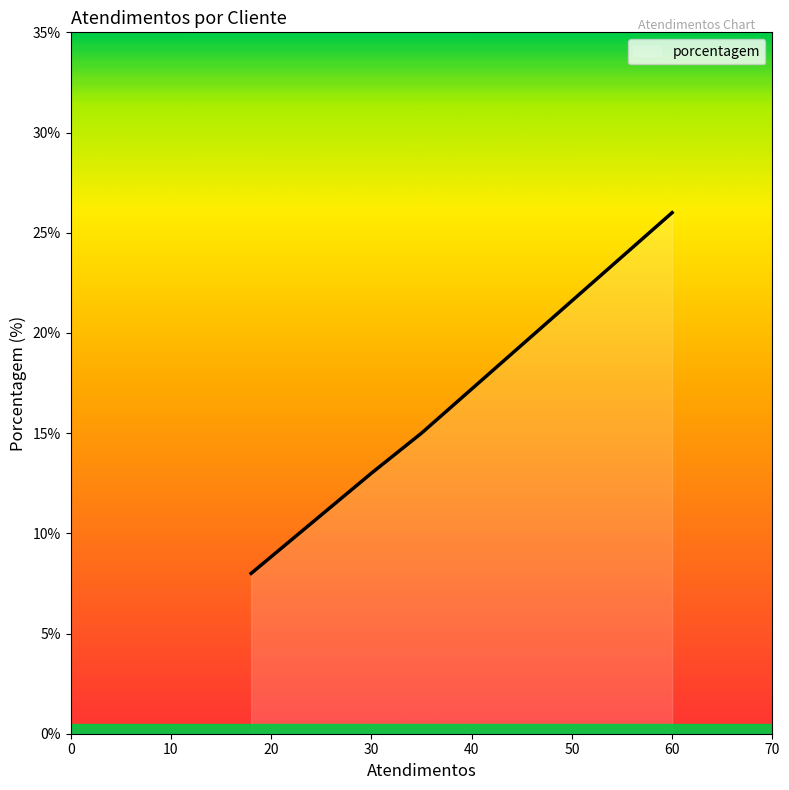

What is the smallest value displayed?

8